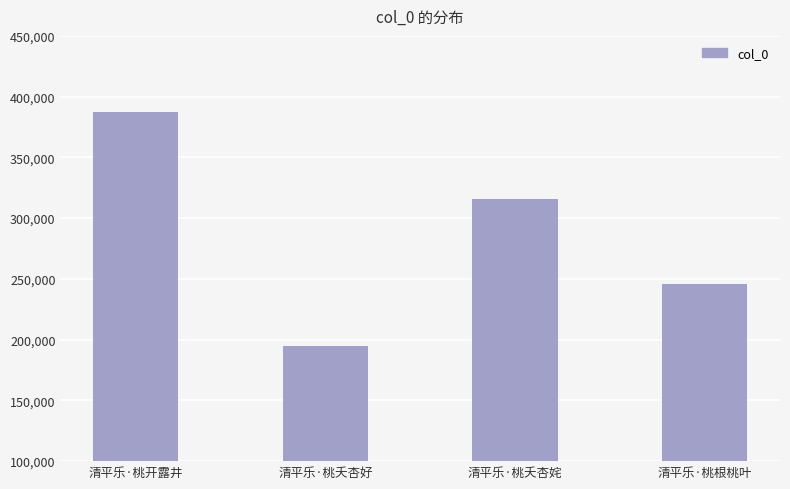

What is the label of the 1st bar from the left?

清平乐·桃开露井